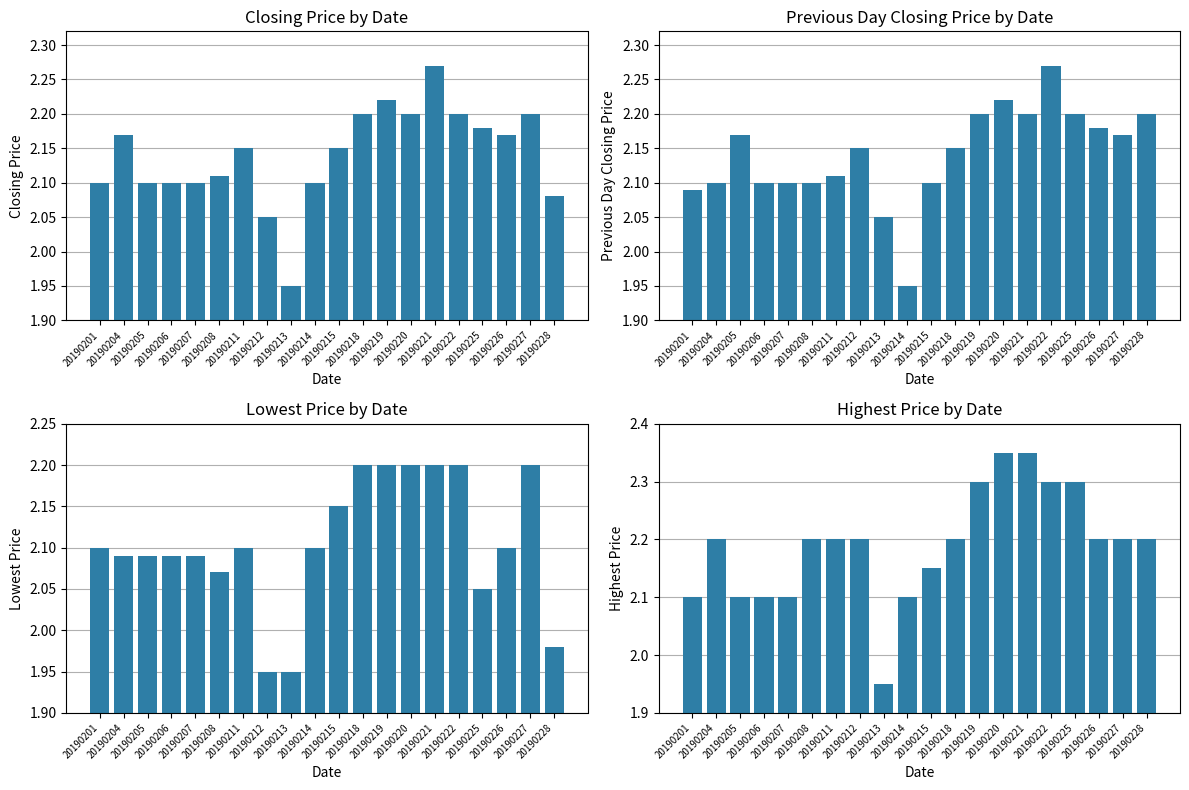

Where does the Closing Price series first go above 2?

20190201